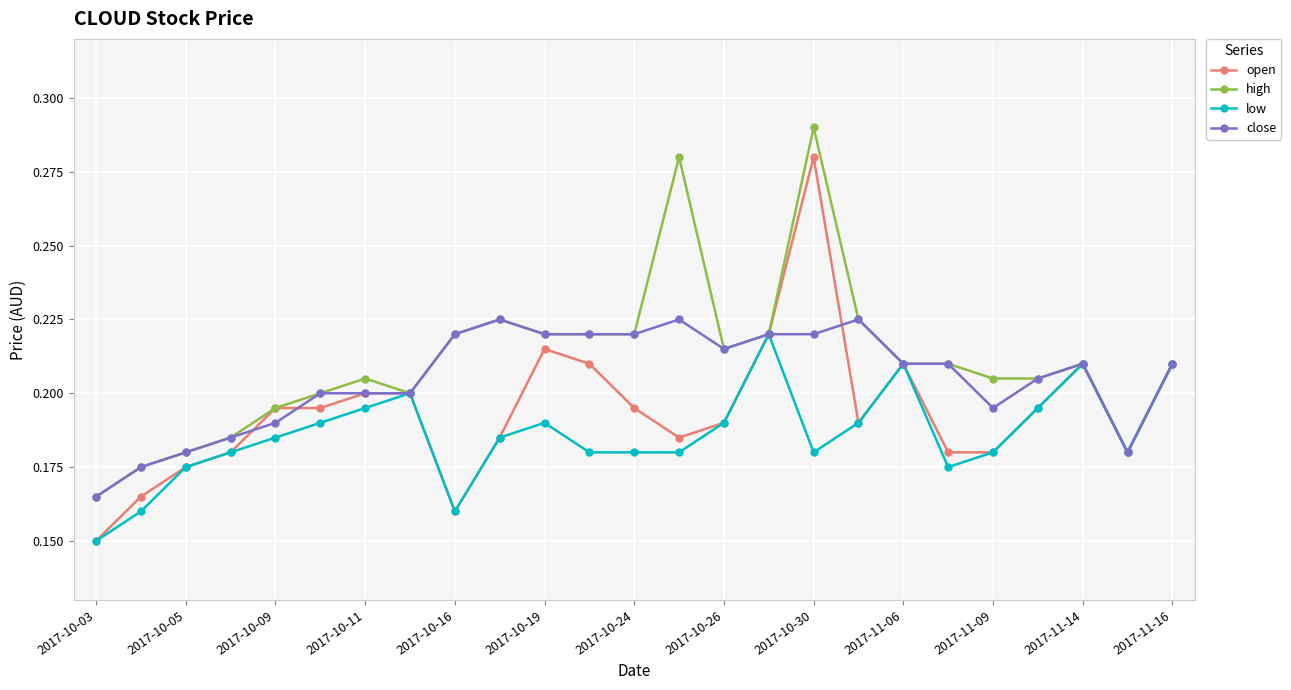

Which series has the widest spread of values?

open